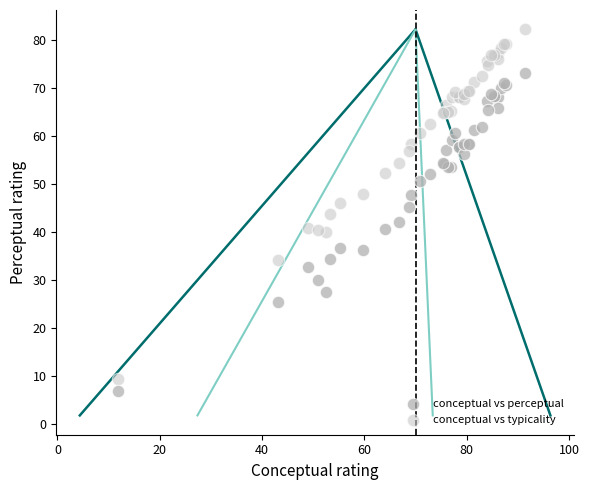

Which series reaches the minimum Y coordinate?

conceptual vs perceptual